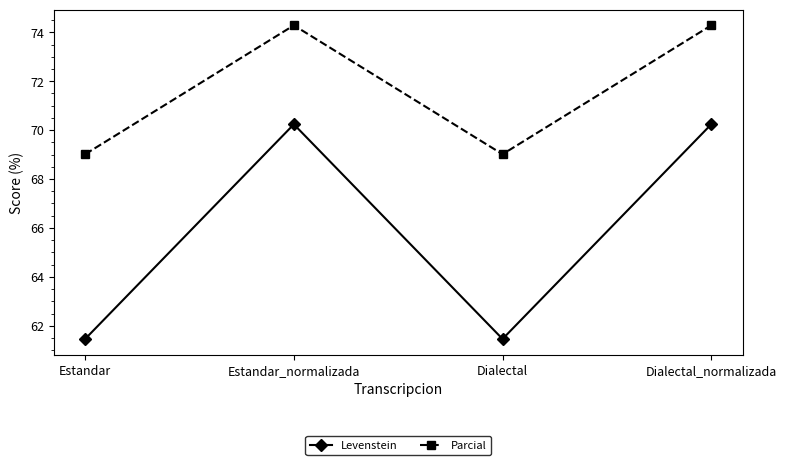

Read the Levenstein value at Dialectal.

61.5